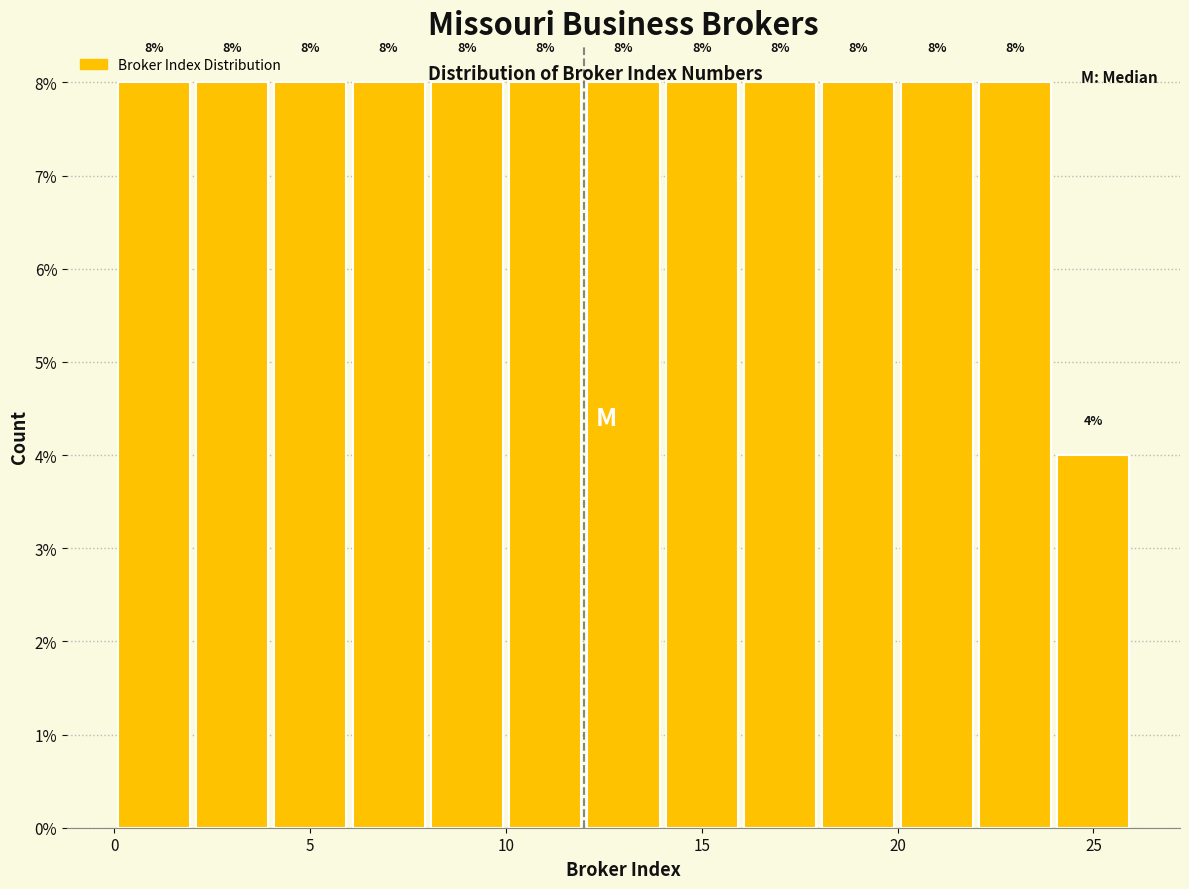

Reading left to right, list every bar in this chart as the range it spans on the x-axis followed by its height.

0 to 2: 8
2 to 4: 8
4 to 6: 8
6 to 8: 8
8 to 10: 8
10 to 12: 8
12 to 14: 8
14 to 16: 8
16 to 18: 8
18 to 20: 8
20 to 22: 8
22 to 24: 8
24 to 26: 4